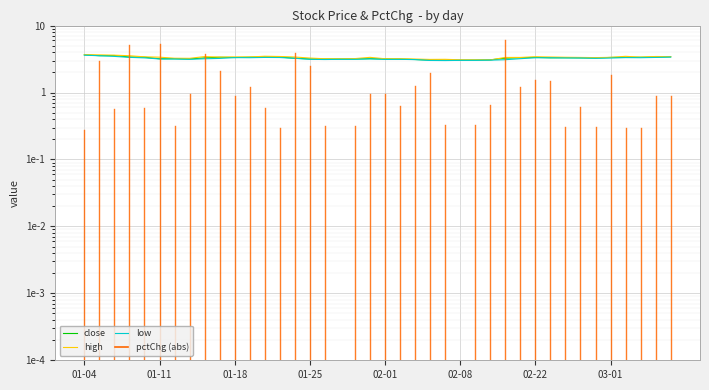

The value of low at 02-08 is 5.2. True or false?

False